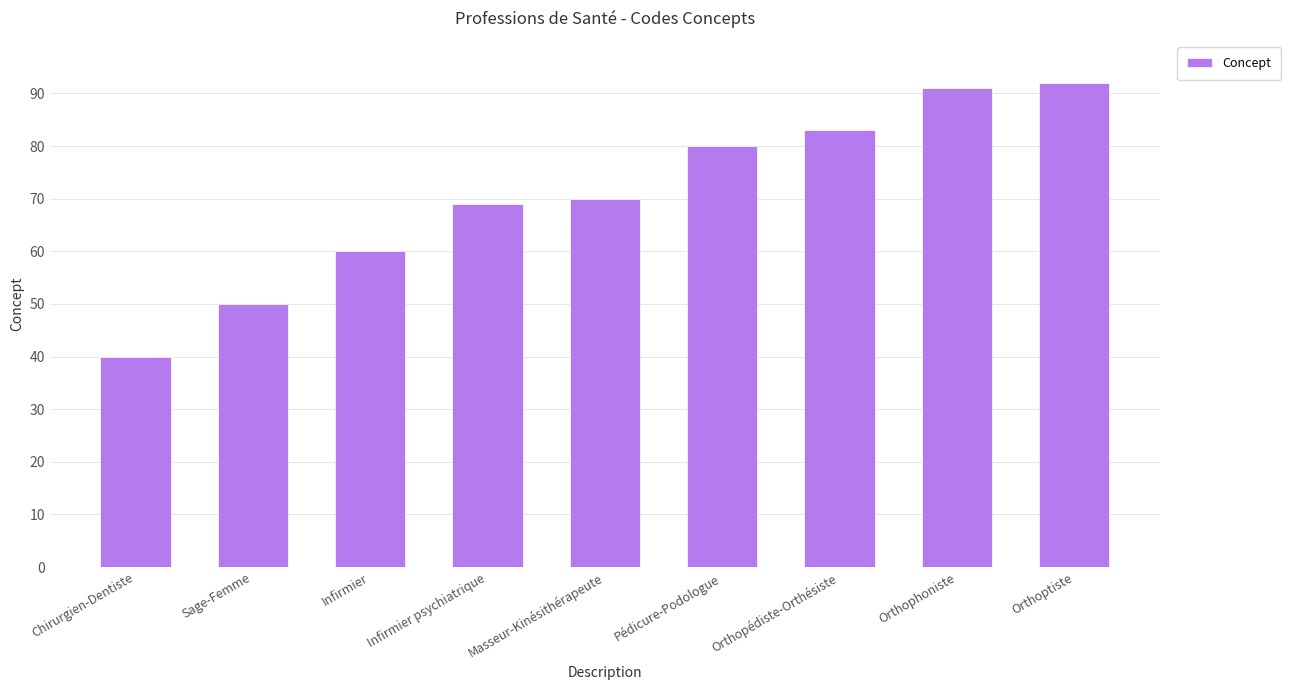

Which label corresponds to the smallest value in the chart?

Chirurgien-Dentiste